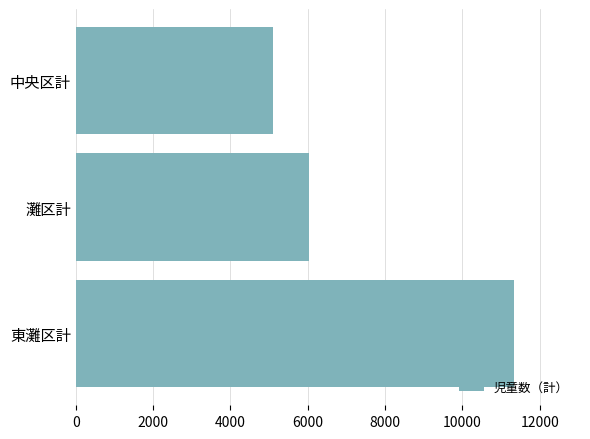

The chart shows a value of 5090 at 中央区計. True or false?

True